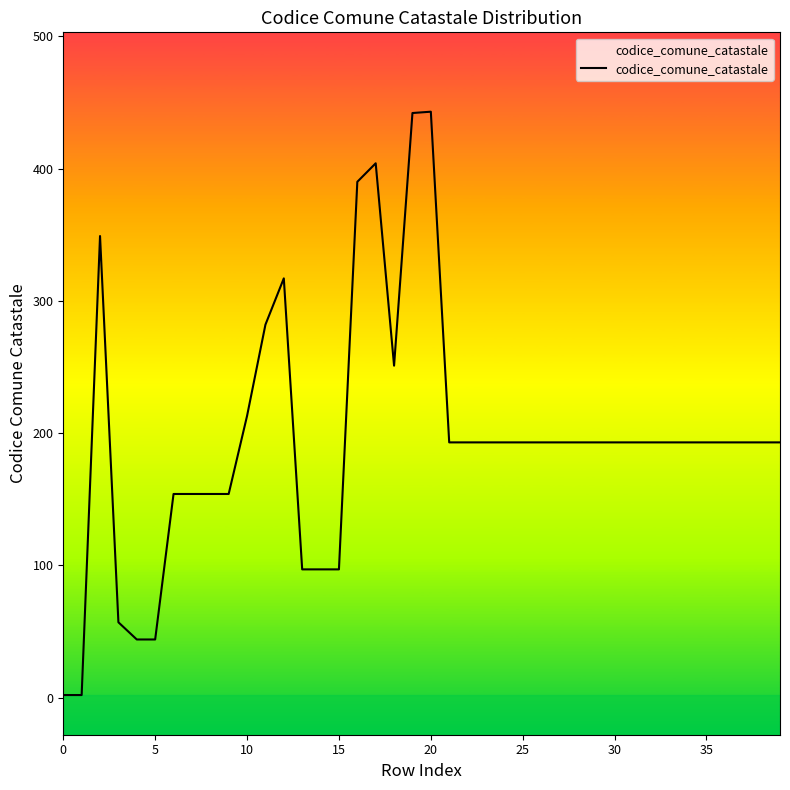

What is the sum of all values?

7814